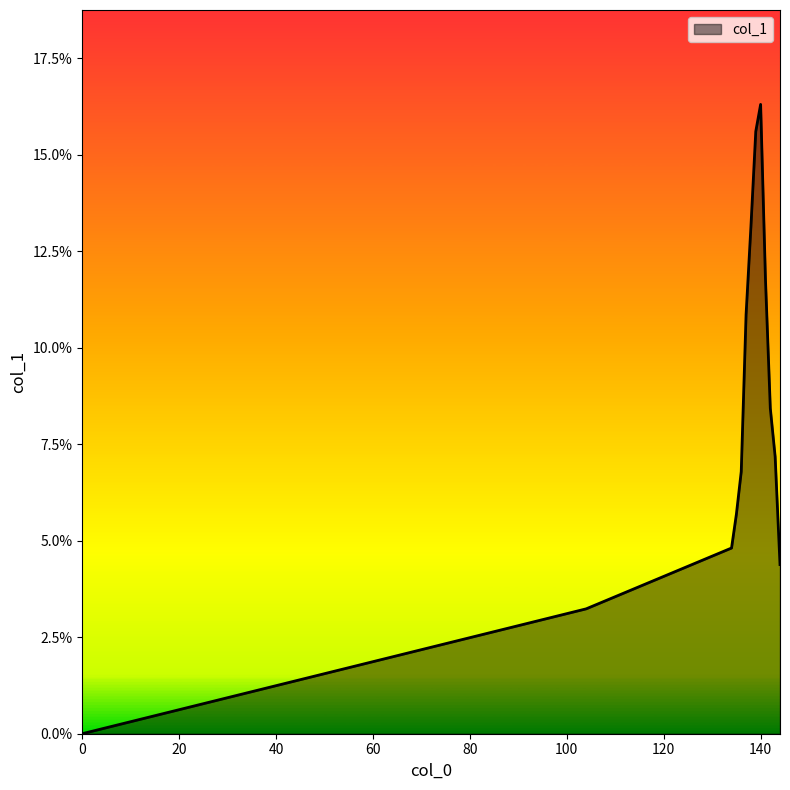

Is this an area chart (filled region under the line)?

Yes